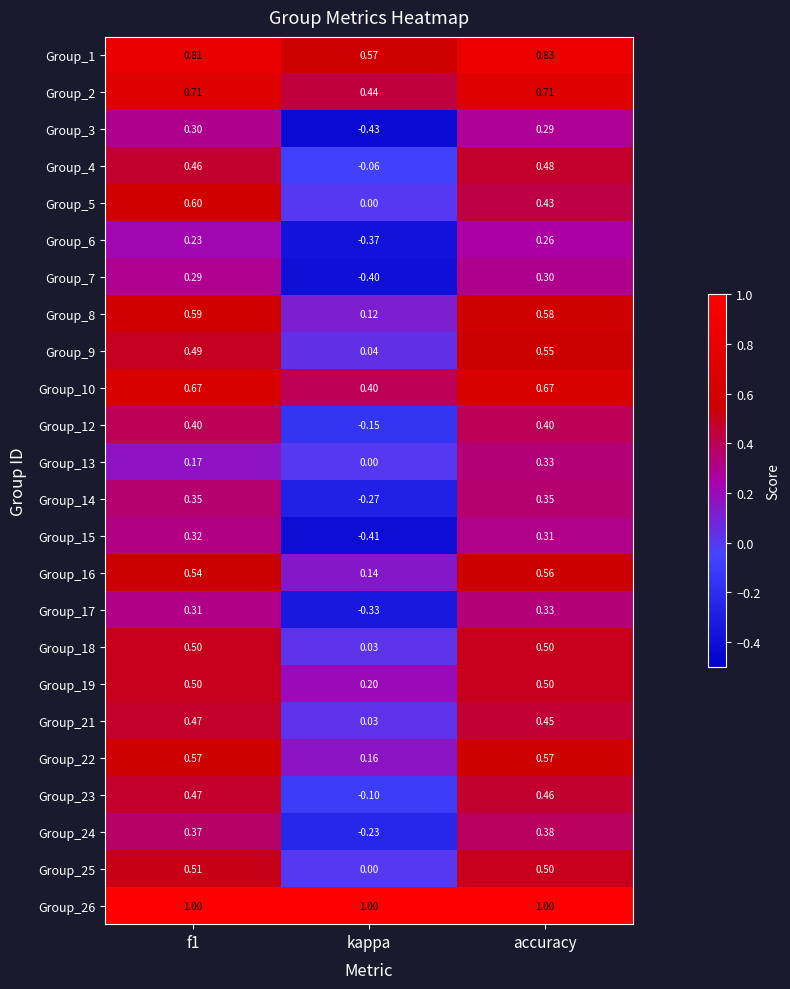

Is the value of Group_5 at f1 greater than the value of Group_2 at kappa?

Yes